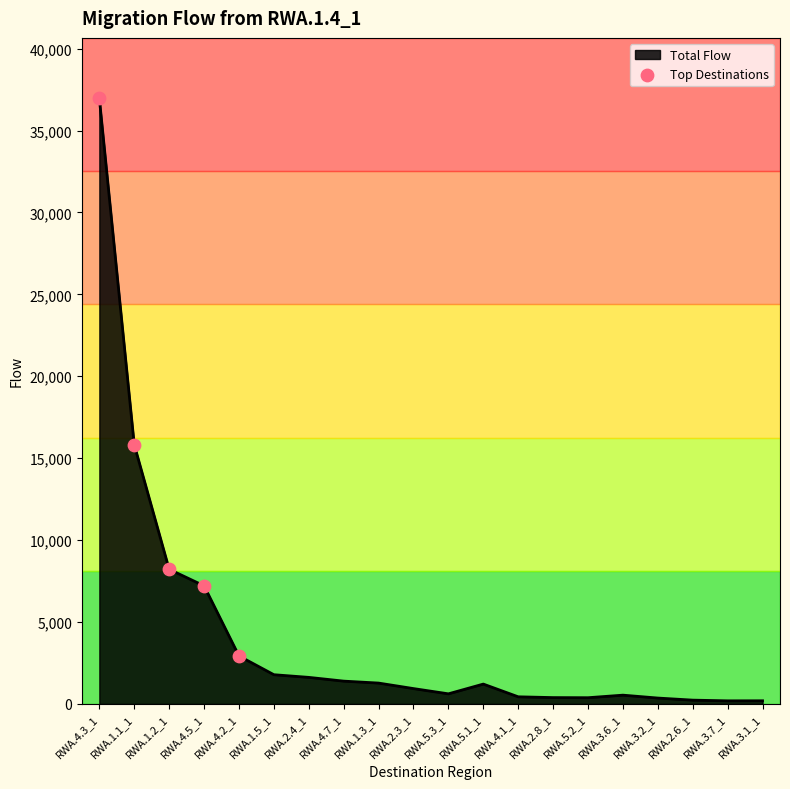

Which has a higher value, RWA.1.1_1 or RWA.4.2_1?

RWA.1.1_1